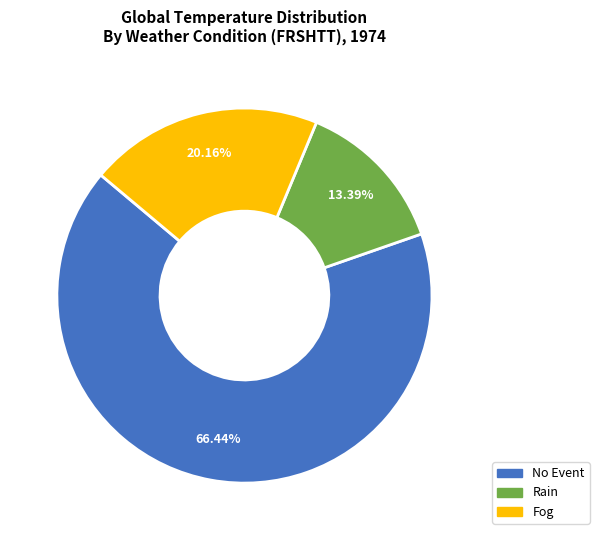

Is there any slice that represents more than half of the pie?

Yes